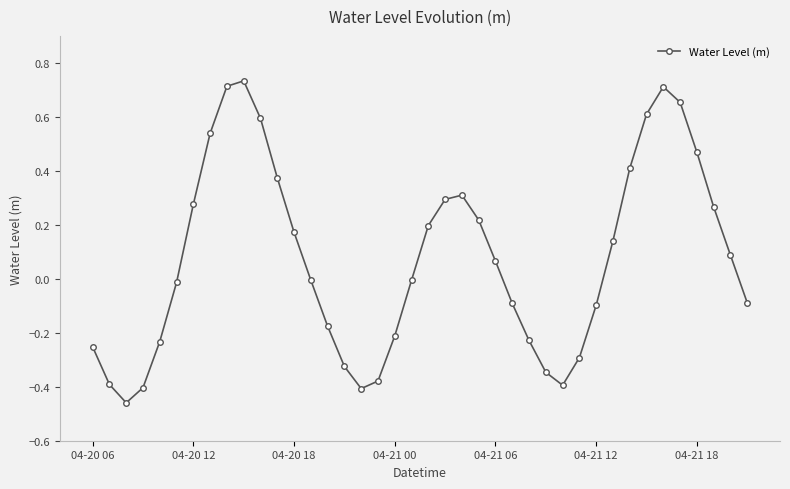

How many points are higher than both their immediate neighbors (excluding endpoints)?

3